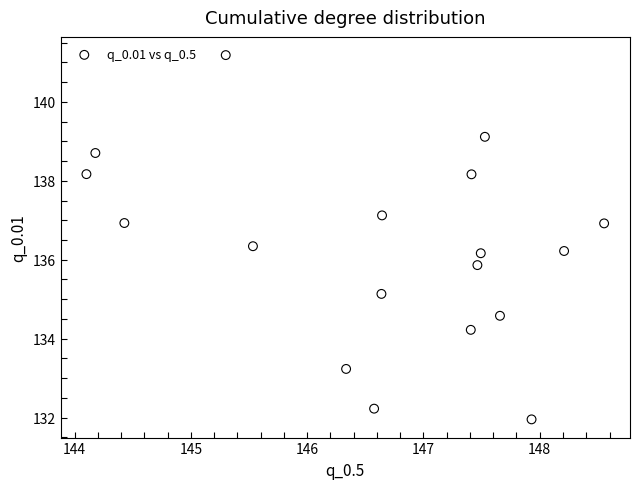

What is the range of X values (max minus min)?

4.5